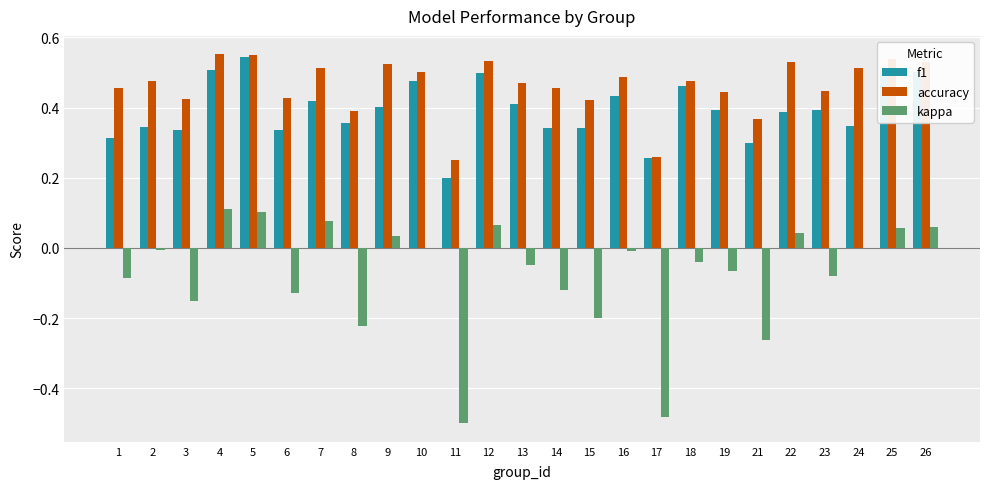

The f1 series shows 0.2 at 6. True or false?

False